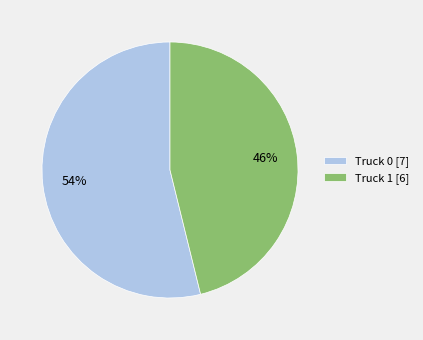

True or false: Truck 1 accounts for 46% of the total.

True